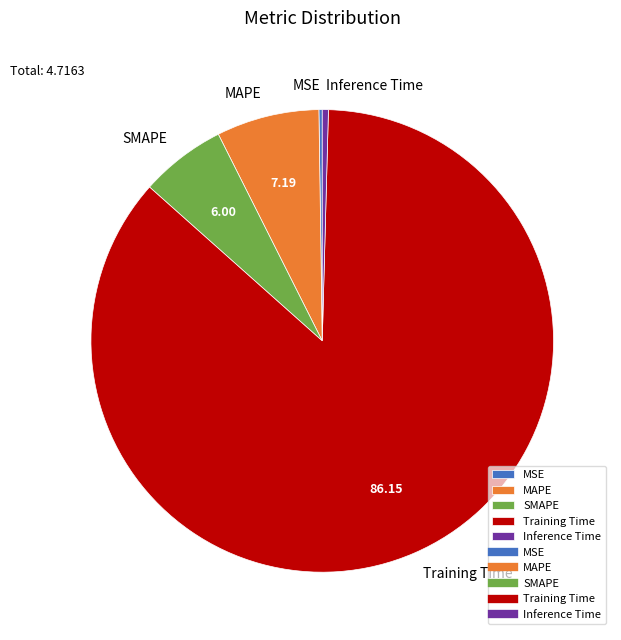

Does any single category account for the majority?

Yes